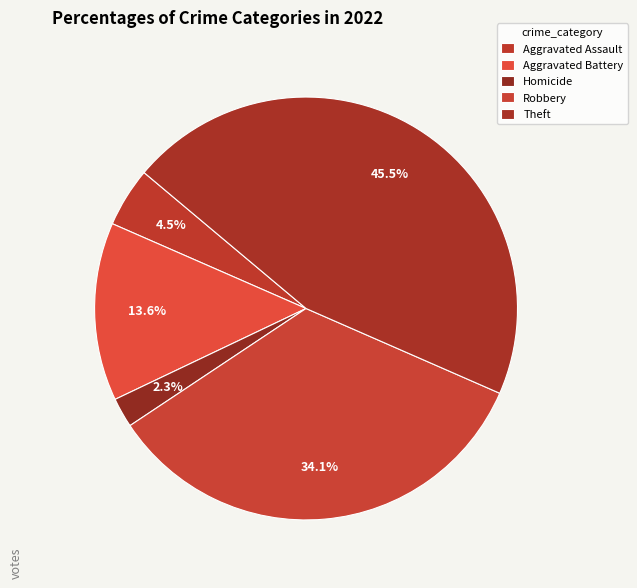

Count the number of slices in the pie.

5